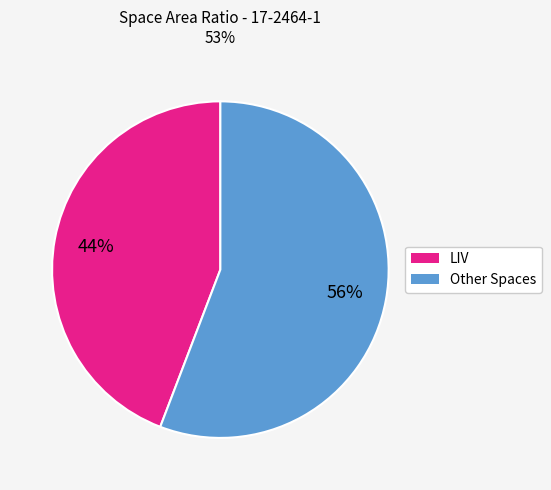

Is there any slice that represents more than half of the pie?

Yes